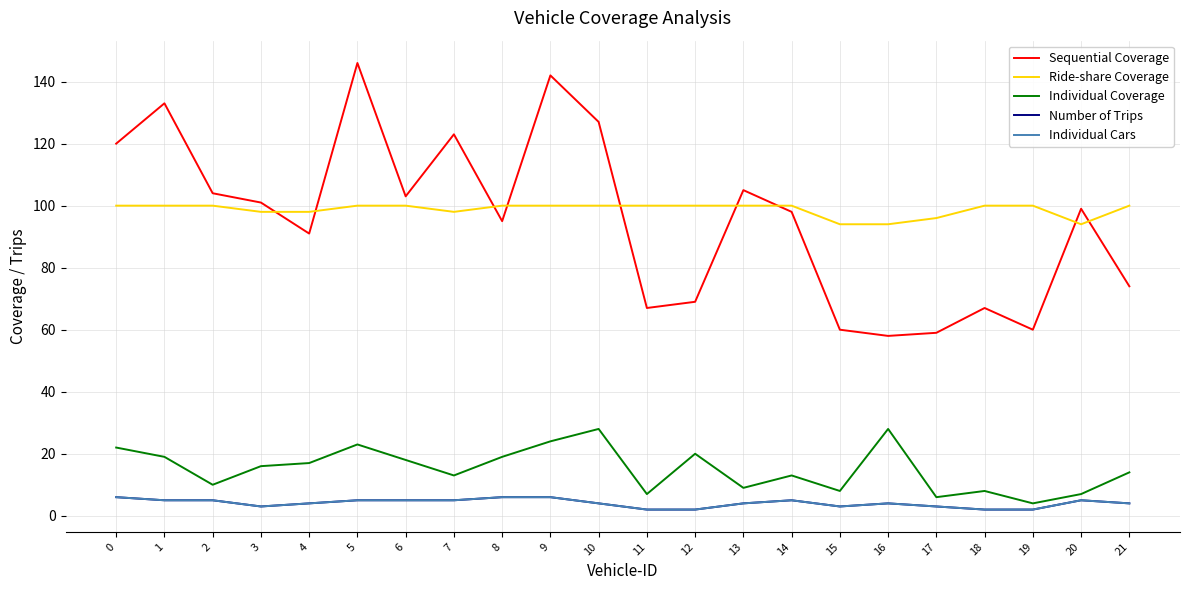

Rank the series at 10 from lowest to highest value.

Number of Trips, Individual Cars, Individual Coverage, Ride-share Coverage, Sequential Coverage